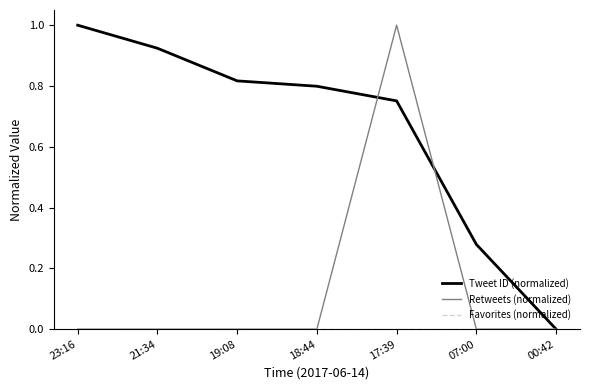

True or false: Retweets (normalized) has a value of -0.3 at 21:34.

False